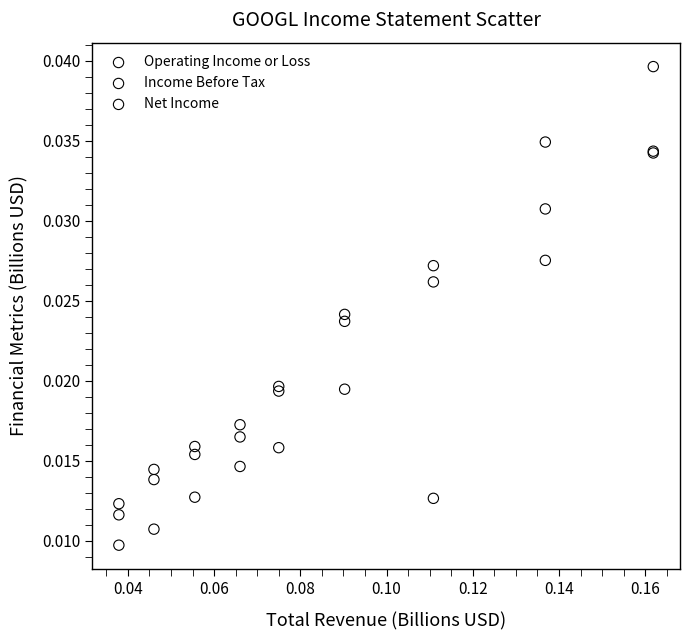

Which series has the largest Y range (max minus min)?

Income Before Tax